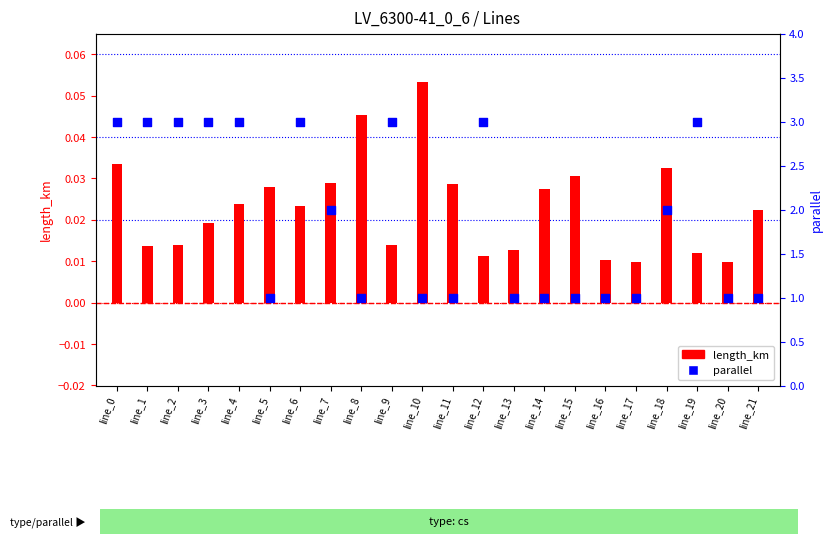

Is the value of parallel at line_15 greater than the value of length_km at line_4?

Yes